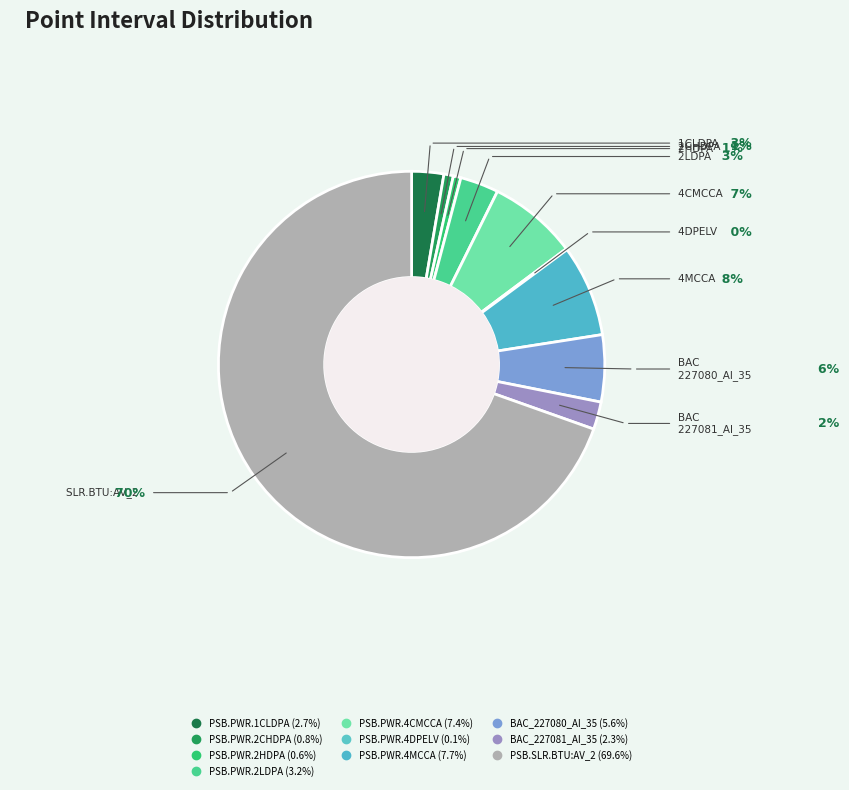

How many segments does this pie chart have?

10